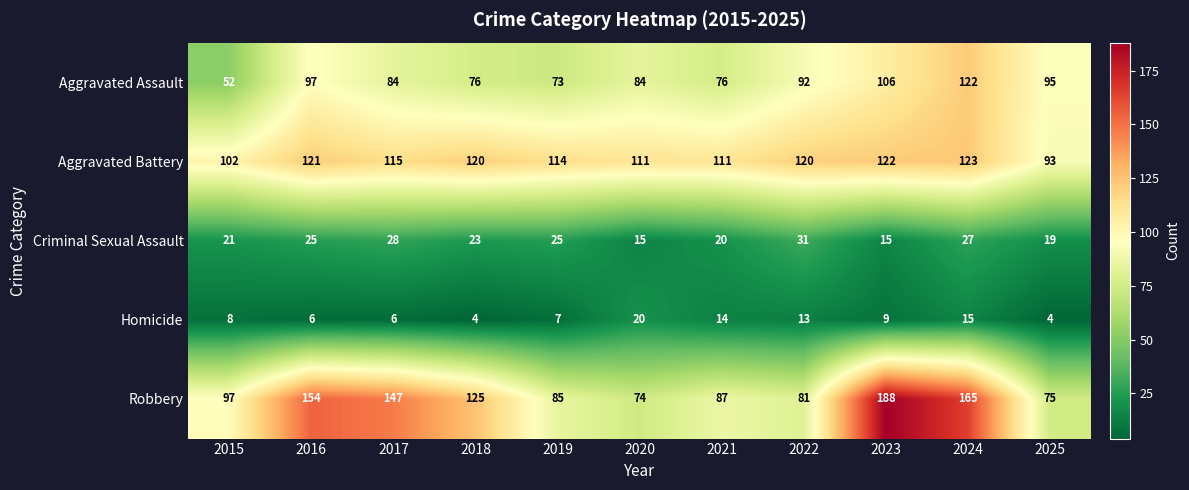

Which label corresponds to the largest value in the chart?

2023